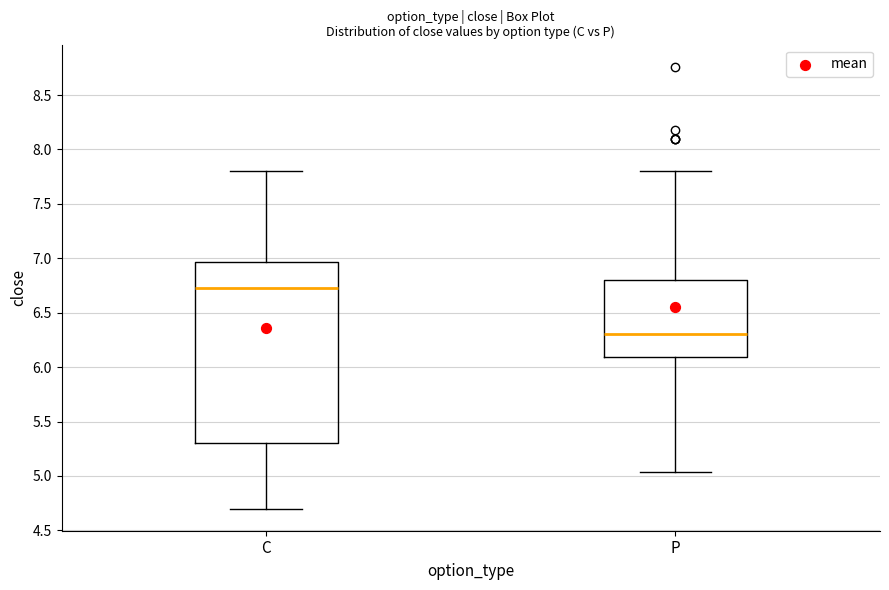

Reading left to right, transcribe this box plot: for each box, give where its median line is, the range the box spans, and where its two whiskers end, as read against the y-axis. The values are not printed on the chart, so give them approximately, as read against the axis.

C: median 6.75, box 5.30 to 6.95, whiskers 4.70 to 7.80
P: median 6.30, box 6.10 to 6.80, whiskers 5.05 to 7.80